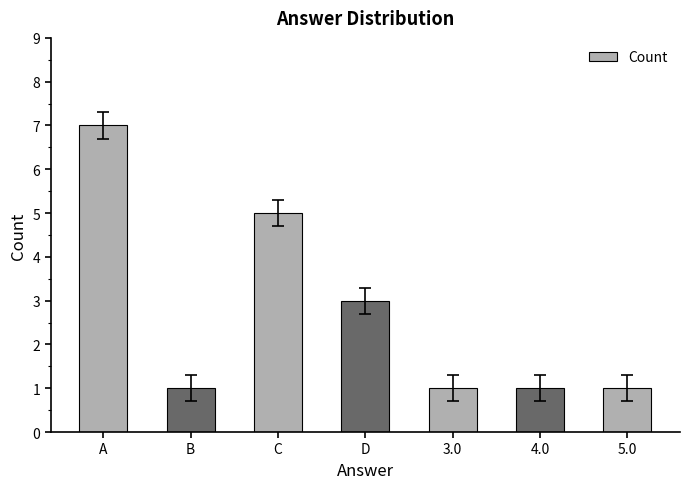

What is the difference between the maximum and minimum values?

6